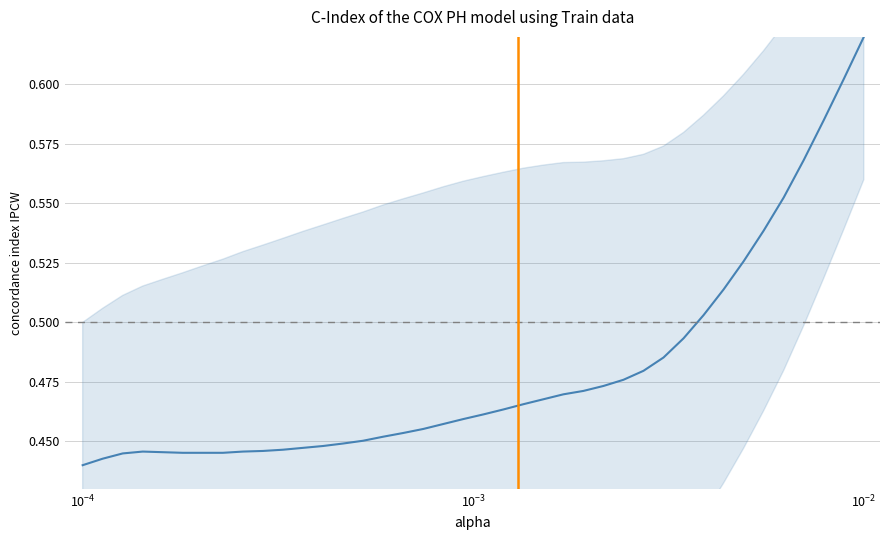

Which has a higher value, 39 or $\mathdefault{10^{-4}}$?

39